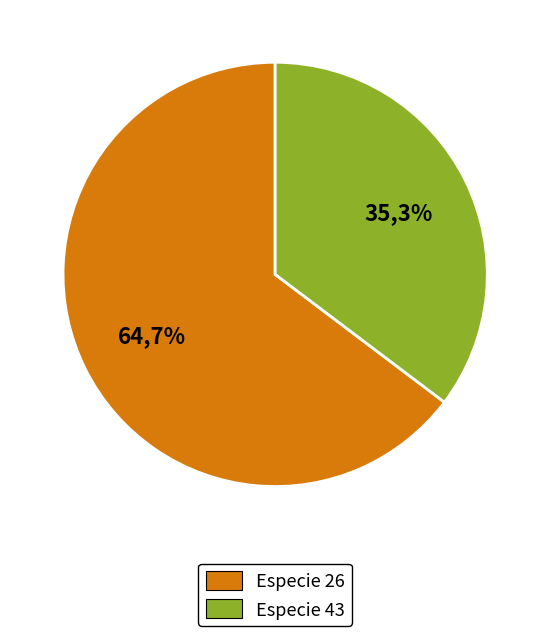

Between Especie 43 and Especie 26, which is larger?

Especie 26